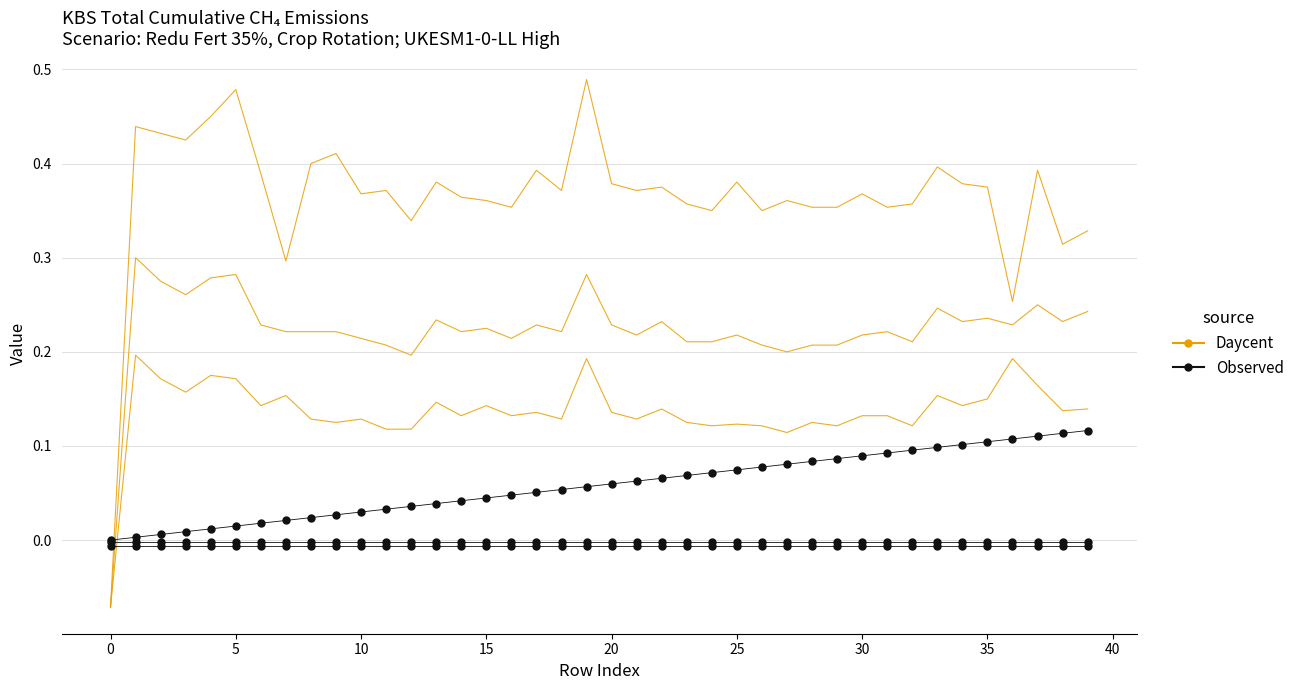

What are all the series names shown in the legend?

Daycent, Observed